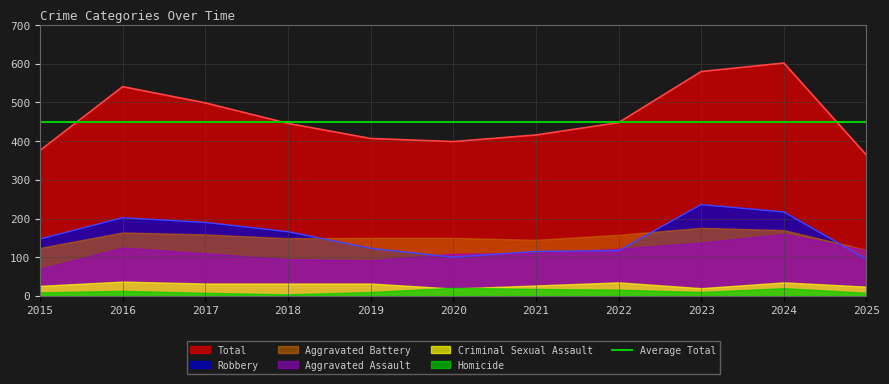

Reading left to right, what are all the values shown in this chart?

Aggravated Assault: 70	125	110	95	92	109	111	122	138	160	118
Aggravated Battery: 124	164	159	149	150	150	145	158	176	170	119
Criminal Sexual Assault: 26	37	32	32	32	19	27	35	20	35	24
Homicide: 9	13	8	4	10	21	18	16	10	20	8
Robbery: 147	202	190	166	123	100	115	117	236	217	95
Total: 376	541	499	446	407	399	416	448	580	602	364